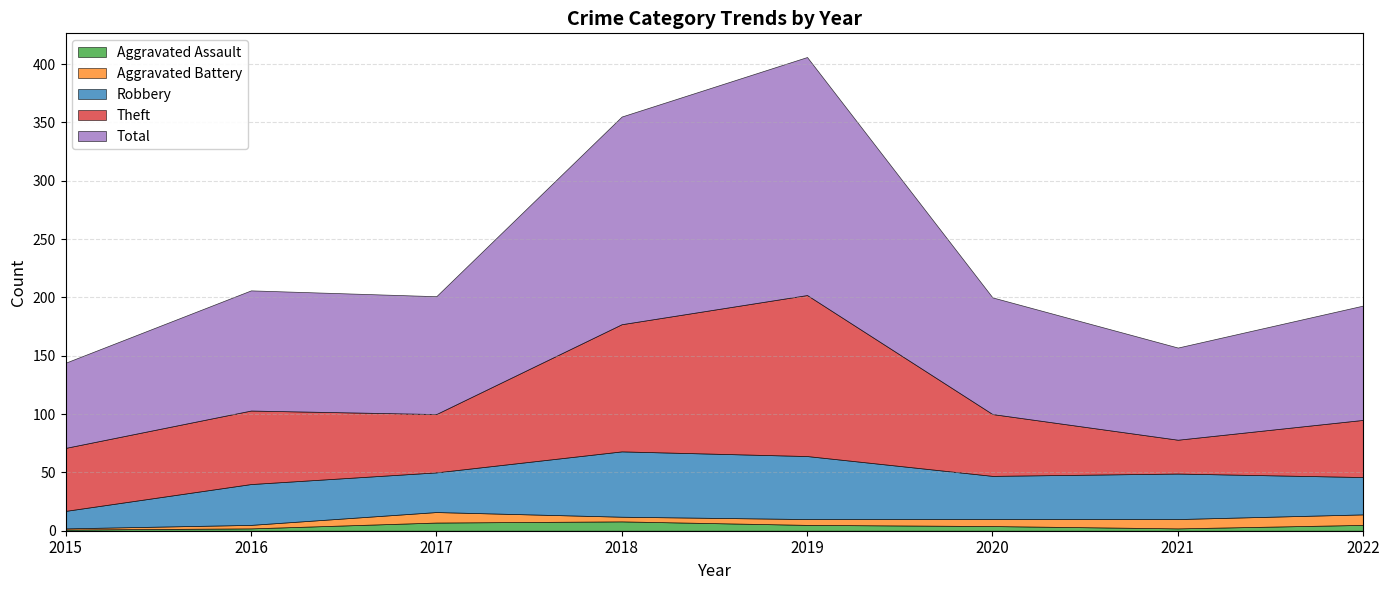

Which label corresponds to the largest value in the chart?

2019